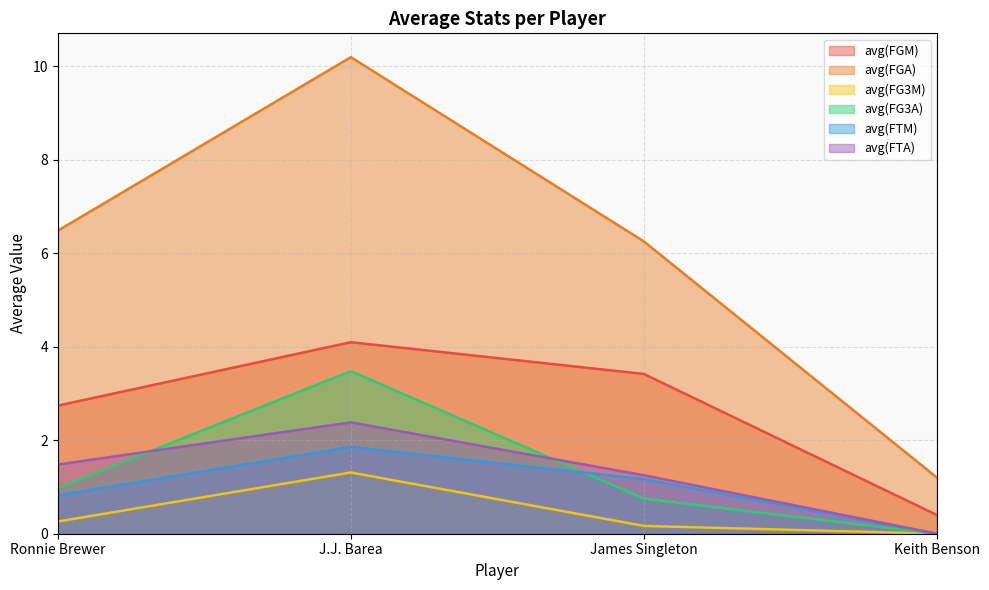

Is the value of avg(FTM) at James Singleton greater than the value of avg(FGA) at Keith Benson?

No